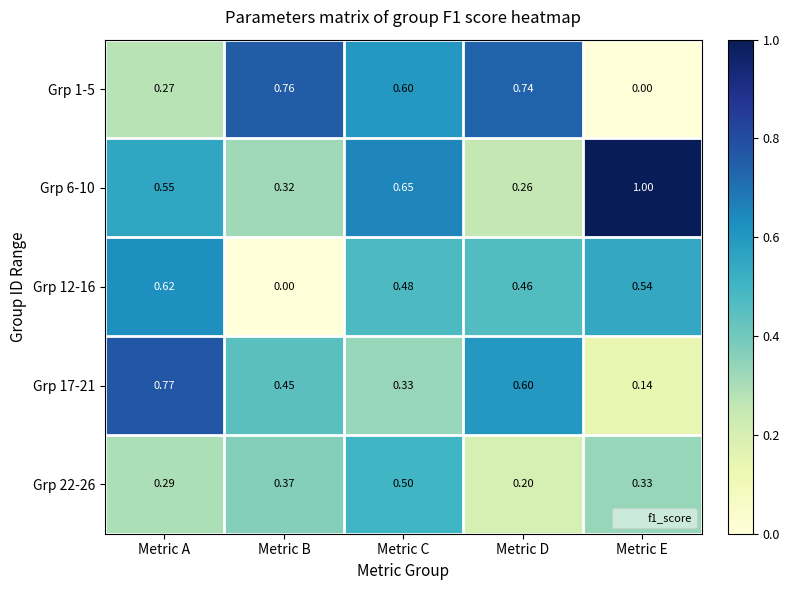

Which label corresponds to the largest value in the chart?

Metric E